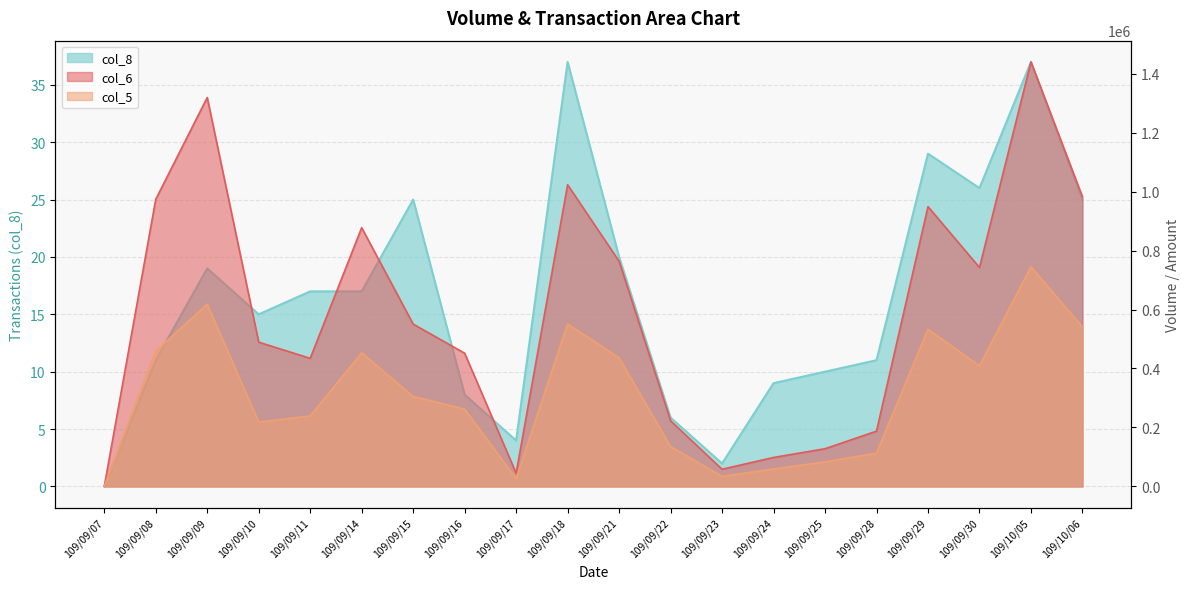

How many lines are shown in the chart?

3